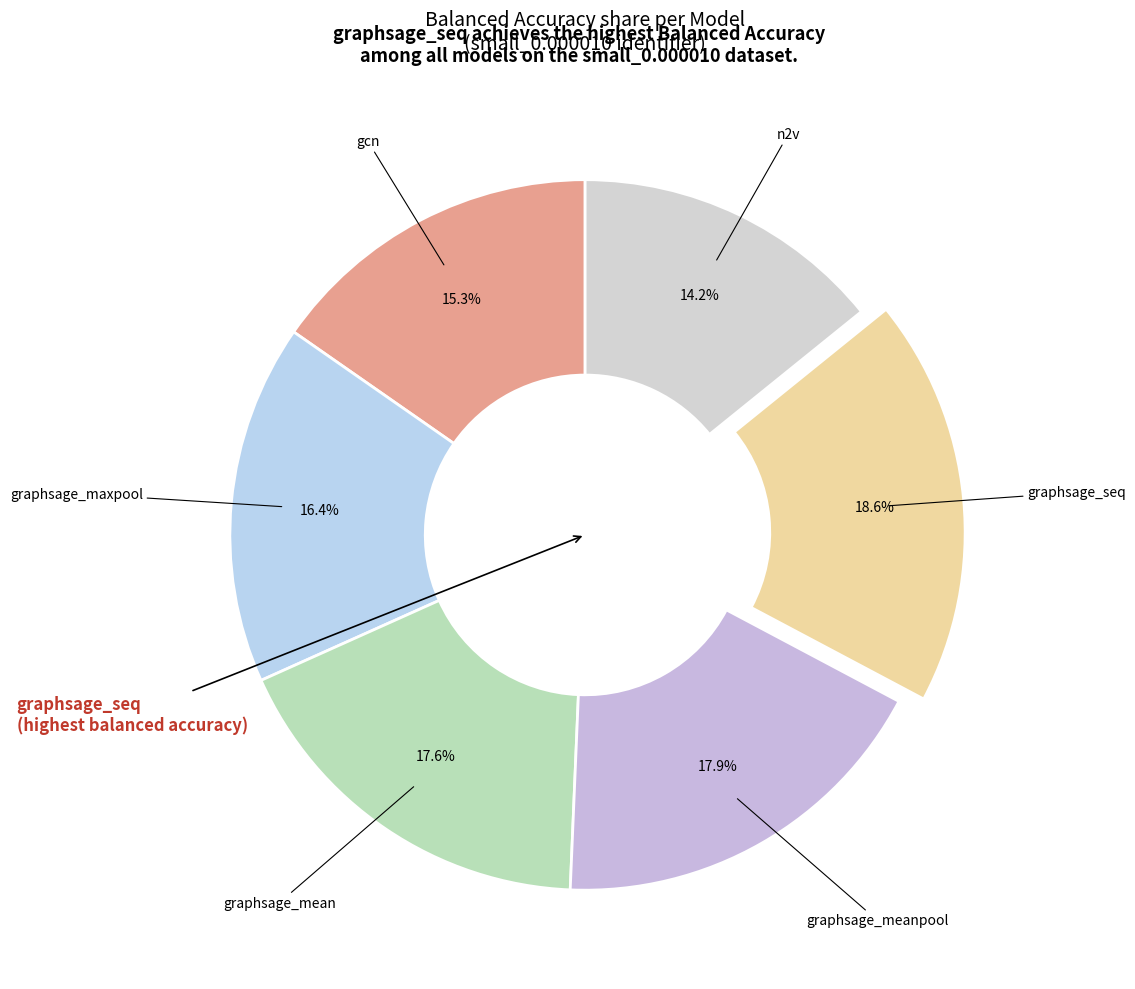

Which slice is the smallest?

n2v